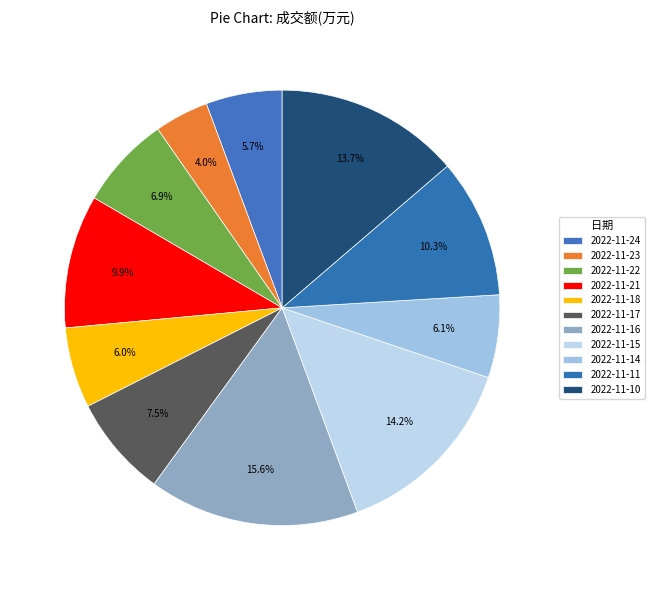

Count the number of slices in the pie.

11